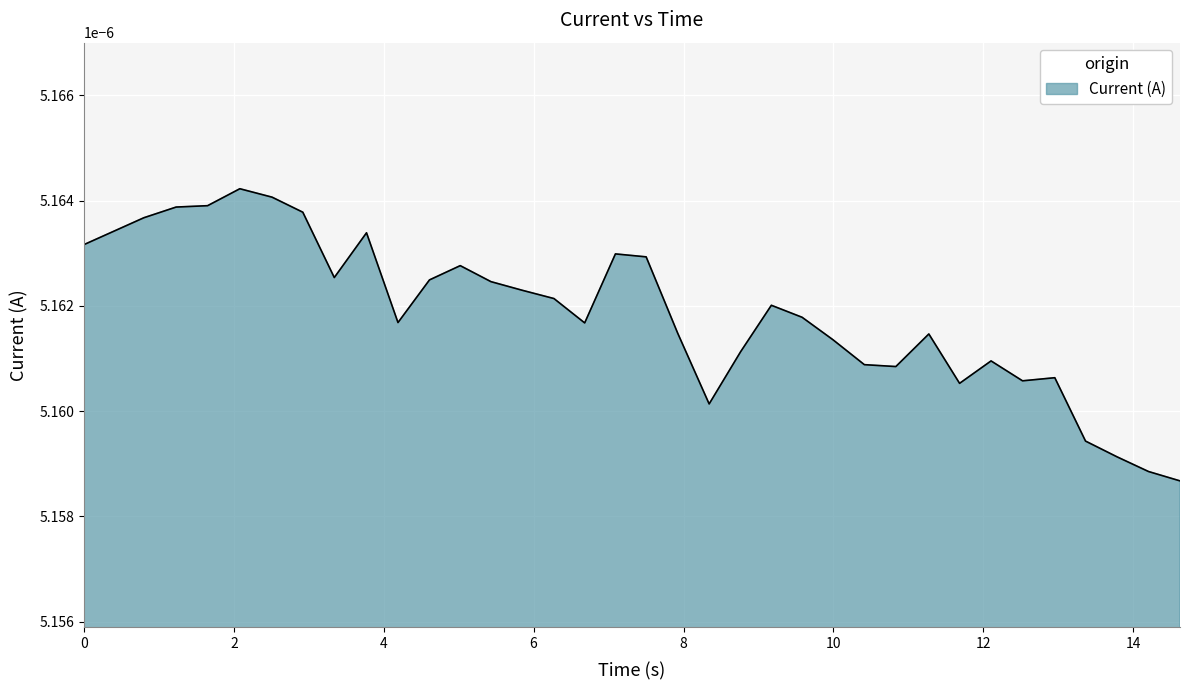

Does the chart have visible grid lines?

Yes